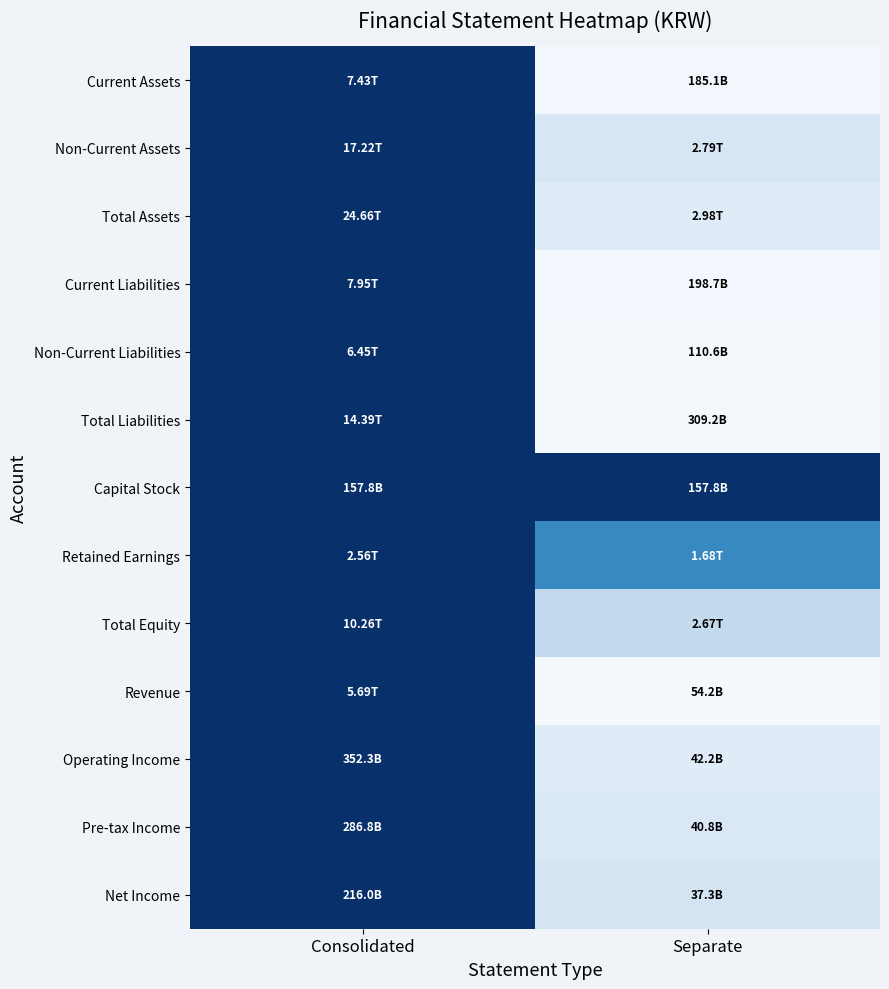

Reading right to left, what are all the values shown in this chart?

Current Assets: Separate=0.0	Consolidated=1.0
Non-Current Assets: Separate=0.2	Consolidated=1.0
Total Assets: Separate=0.1	Consolidated=1.0
Current Liabilities: Separate=0.0	Consolidated=1.0
Non-Current Liabilities: Separate=0.0	Consolidated=1.0
Total Liabilities: Separate=0.0	Consolidated=1.0
Capital Stock: Separate=1.0	Consolidated=1.0
Retained Earnings: Separate=0.7	Consolidated=1.0
Total Equity: Separate=0.3	Consolidated=1.0
Revenue: Separate=0.0	Consolidated=1.0
Operating Income: Separate=0.1	Consolidated=1.0
Pre-tax Income: Separate=0.1	Consolidated=1.0
Net Income: Separate=0.2	Consolidated=1.0